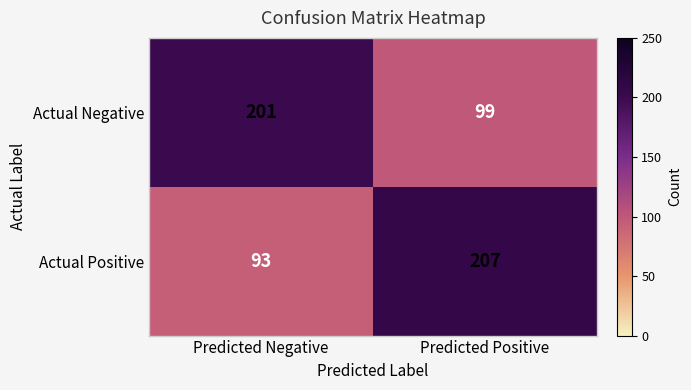

What is the highest value of the Actual Negative series?

201